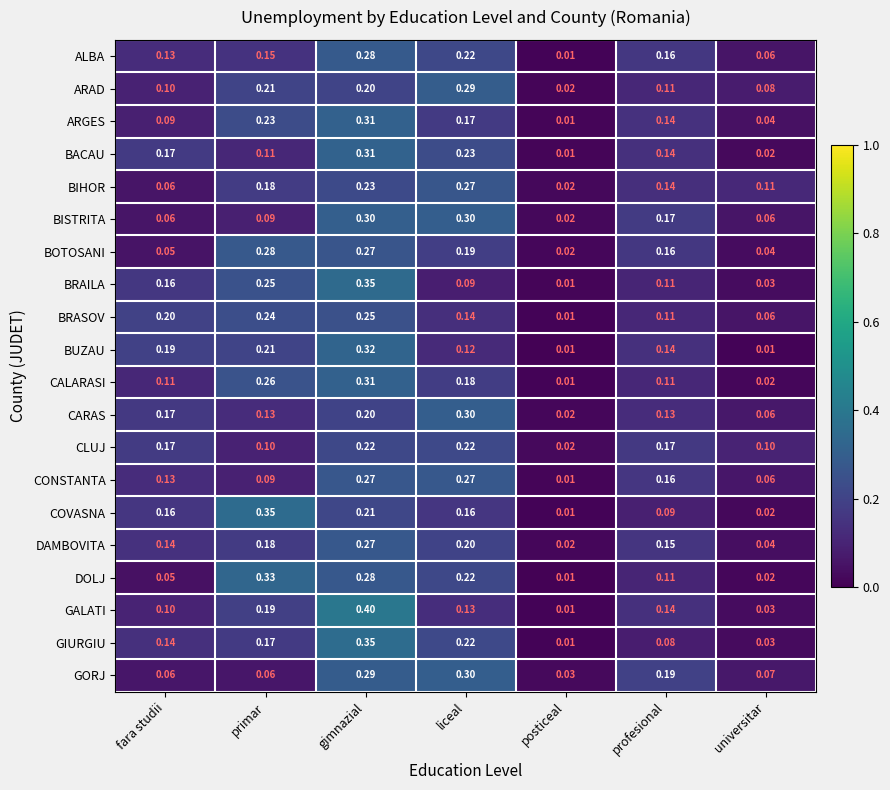

Is the value of CARAS at gimnazial greater than the value of GALATI at fara studii?

Yes